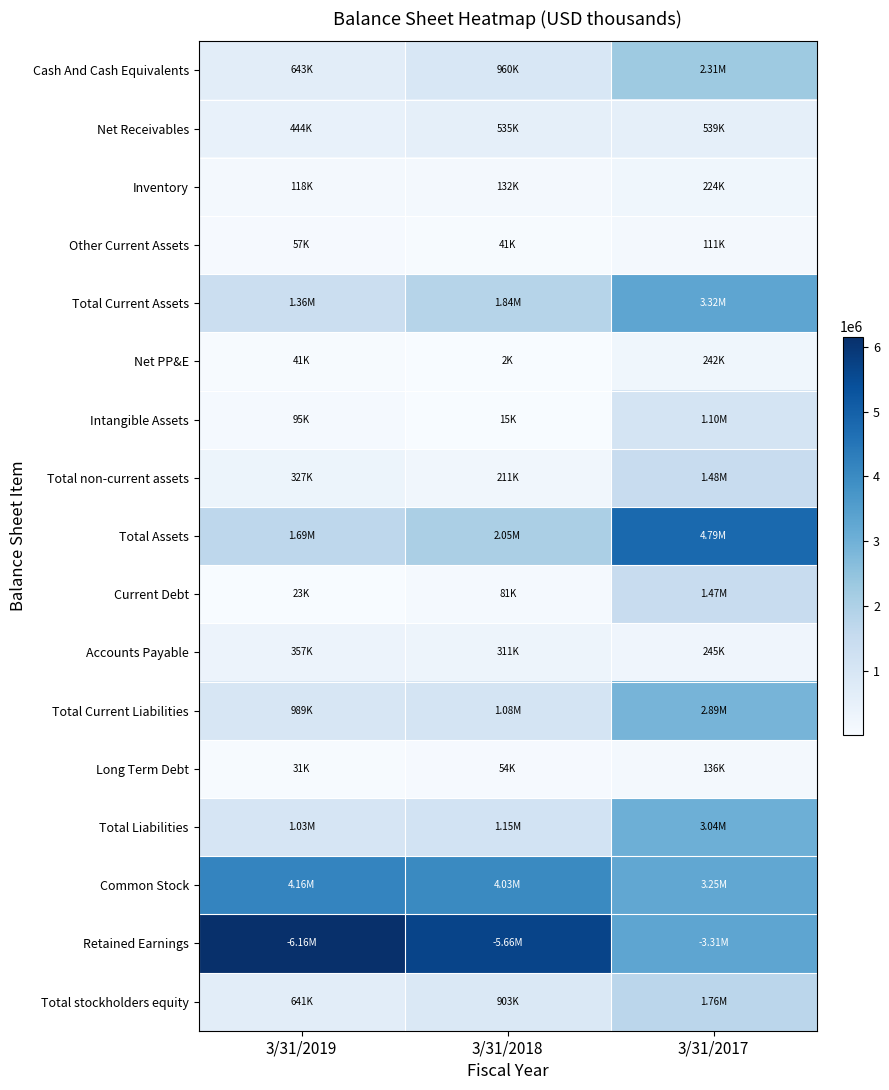

At how many categories does at least one series exceed 1326345?

3